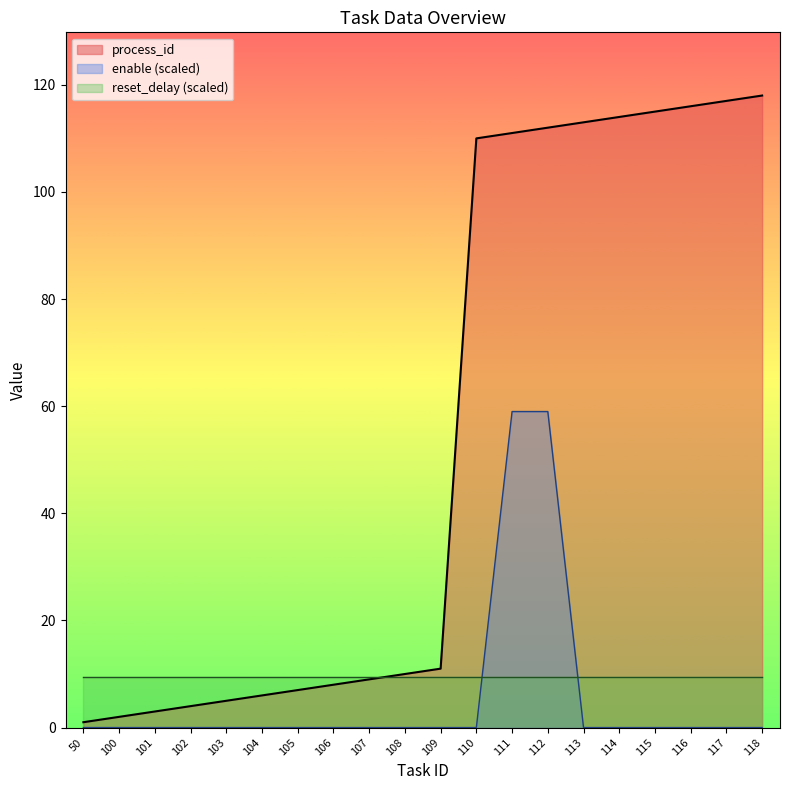

What is the difference between the maximum and second lowest values in the enable series?

59